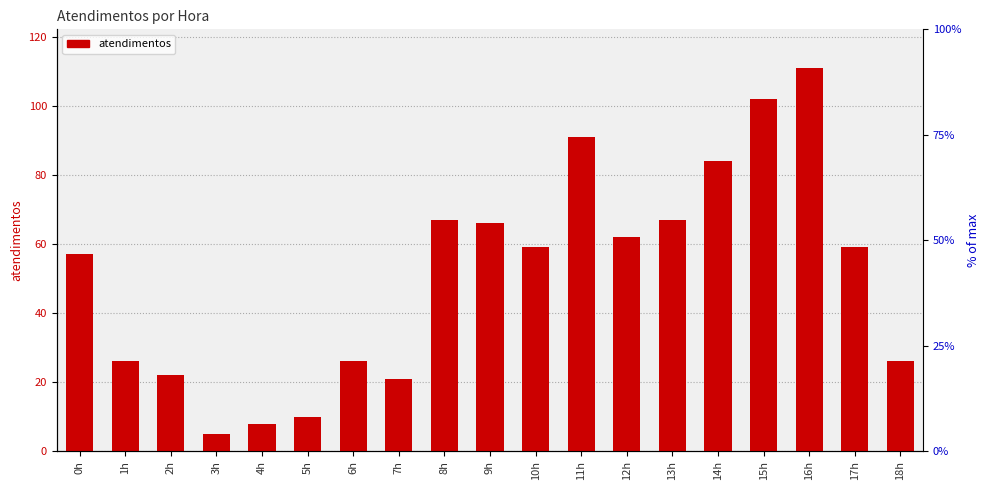

Read the value at 16h, to the nearest 5.

110